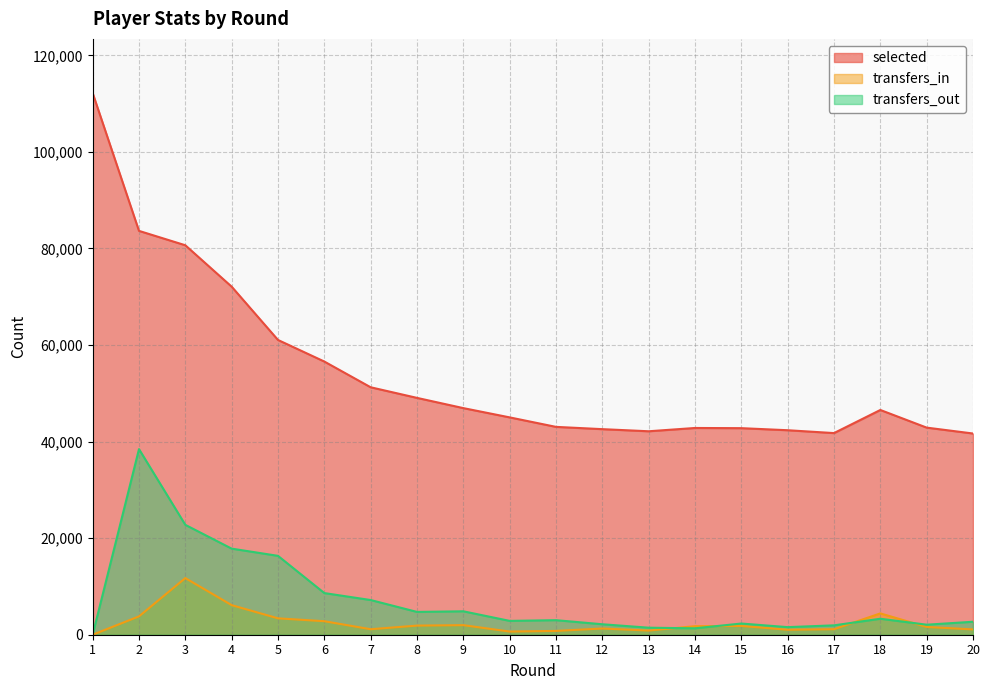

At which category is the sum across all series the highest?

2